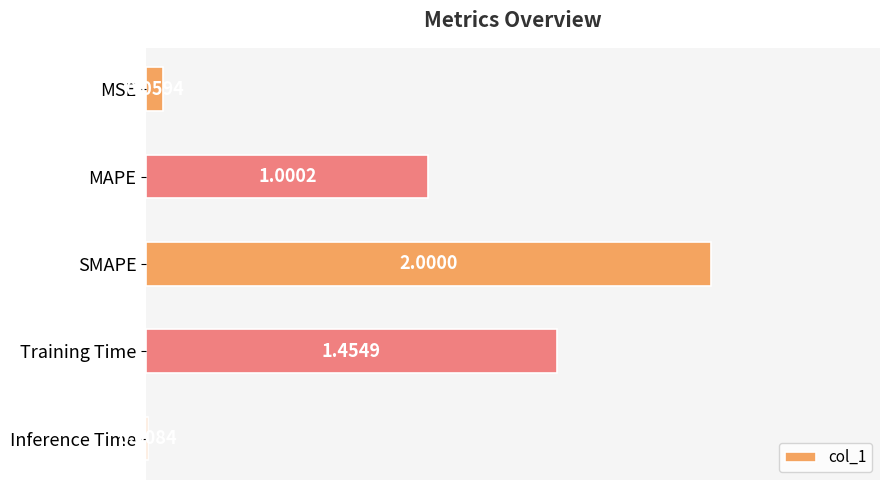

Where is the data nearest to the value 1?

MAPE